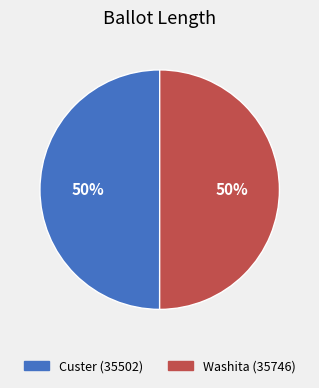

Combined, do Custer (35502) and Washita (35746) account for over 50%?

Yes